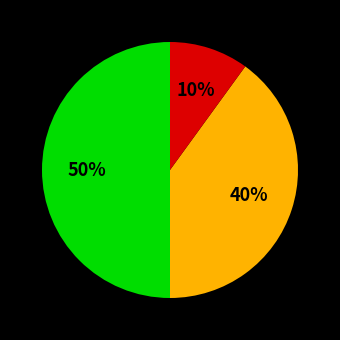

To the nearest percent, what is the average slice percentage?

33%